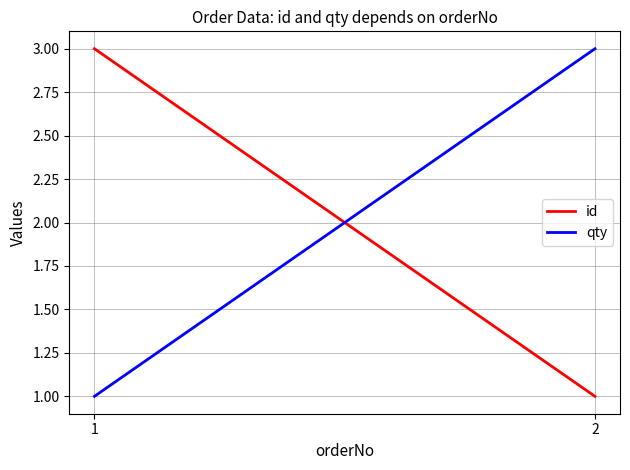

Between 1 and 2, which series saw the biggest shift?

id